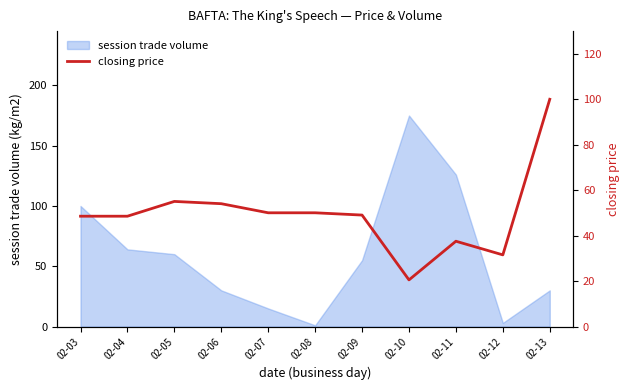

At which label does the data first exceed 49?

02-05